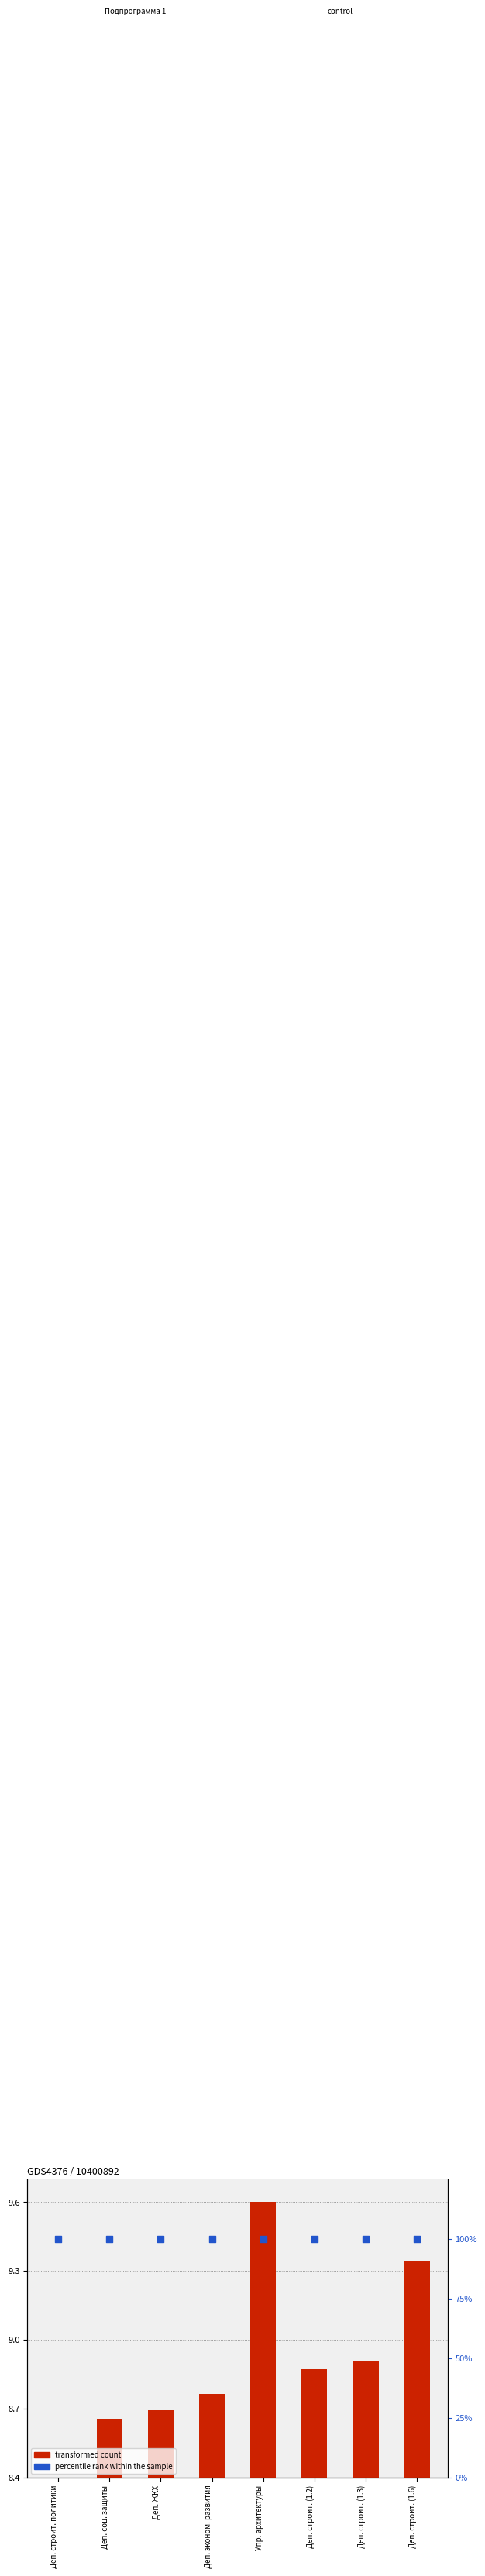

What are all the series names shown in the legend?

transformed count, percentile rank within the sample